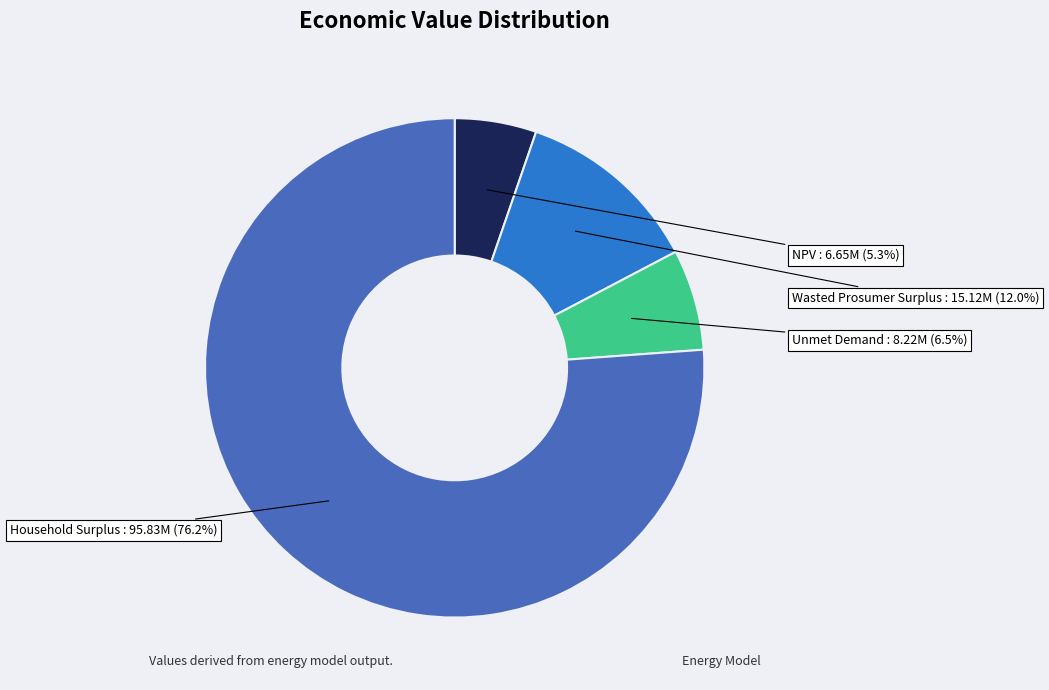

Which category accounts for the majority?

Household Surplus